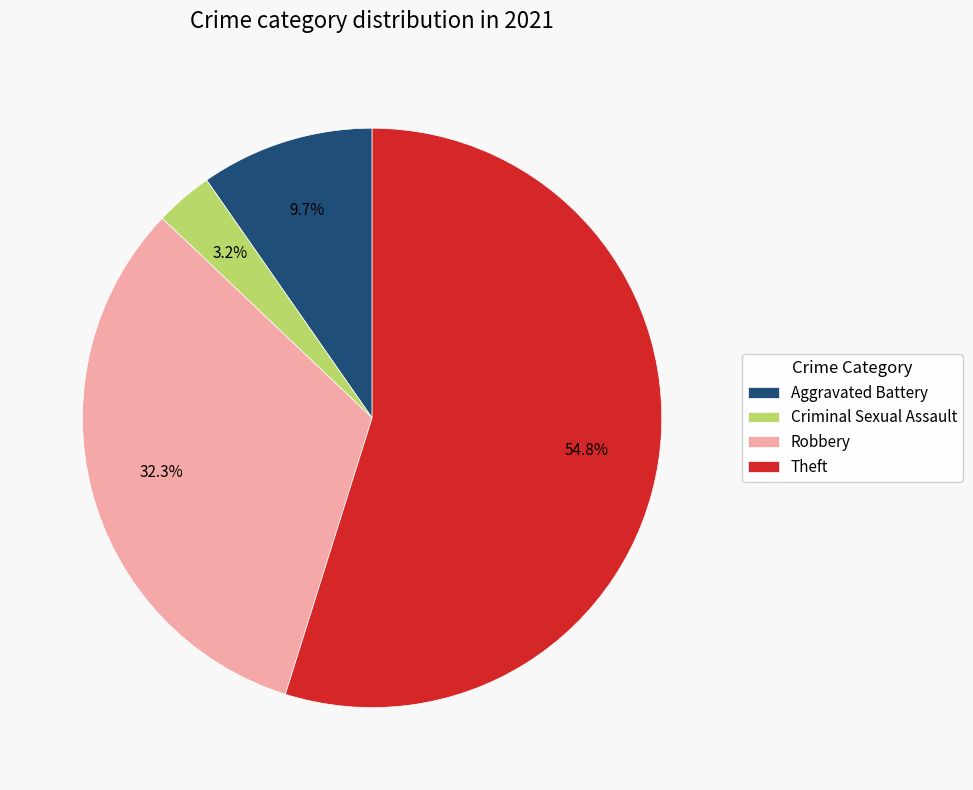

Is the sum of Theft and Aggravated Battery greater than half?

Yes